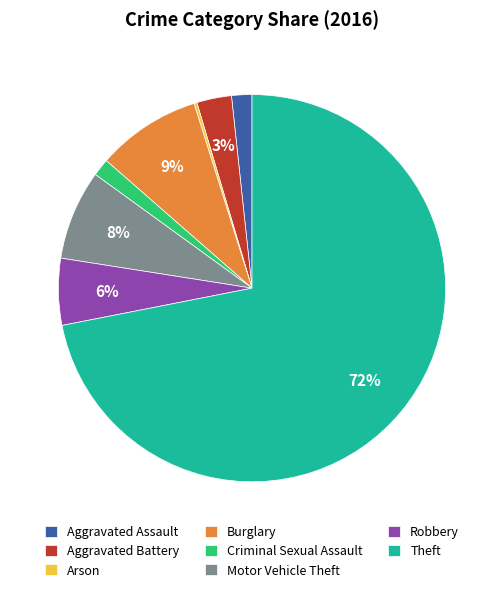

What percentage is the Criminal Sexual Assault slice, to the nearest percent?

1%